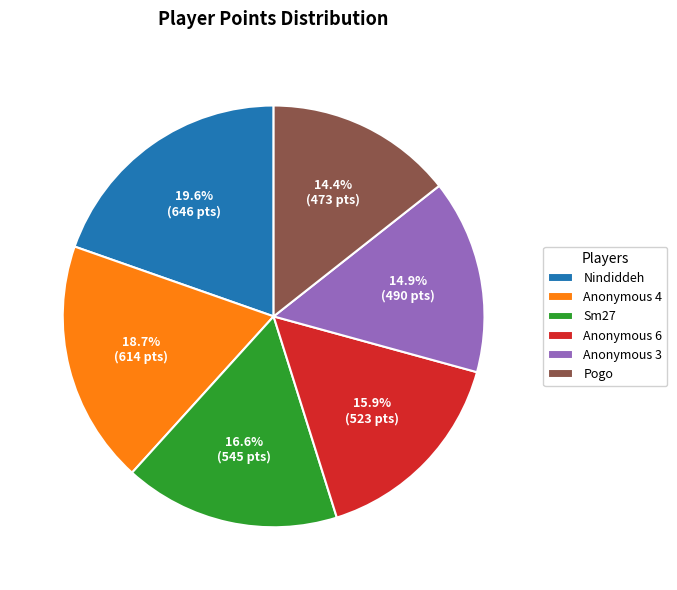

The Anonymous 6 slice represents 1% of the pie. True or false?

False